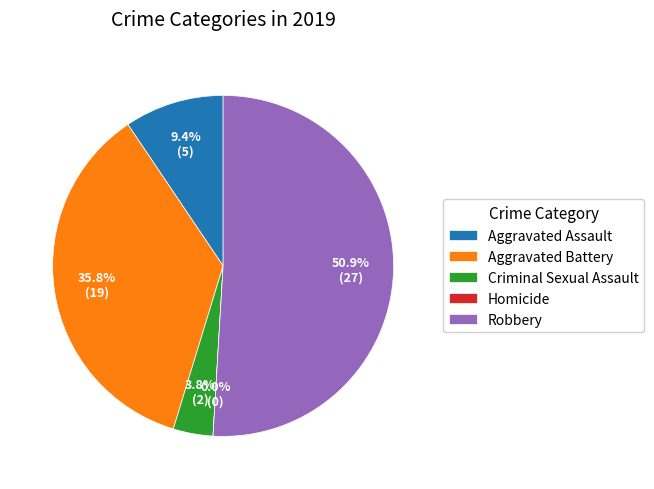

To the nearest percent, what is the combined percentage of Criminal Sexual Assault and Aggravated Assault?

13%